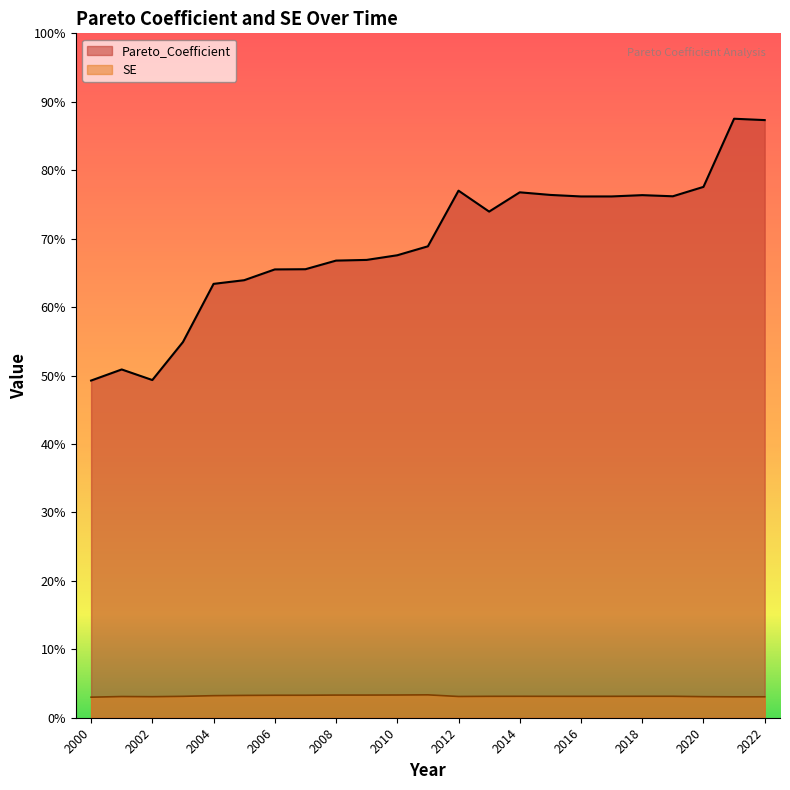

At which category does Pareto_Coefficient reach its first local valley?

2002